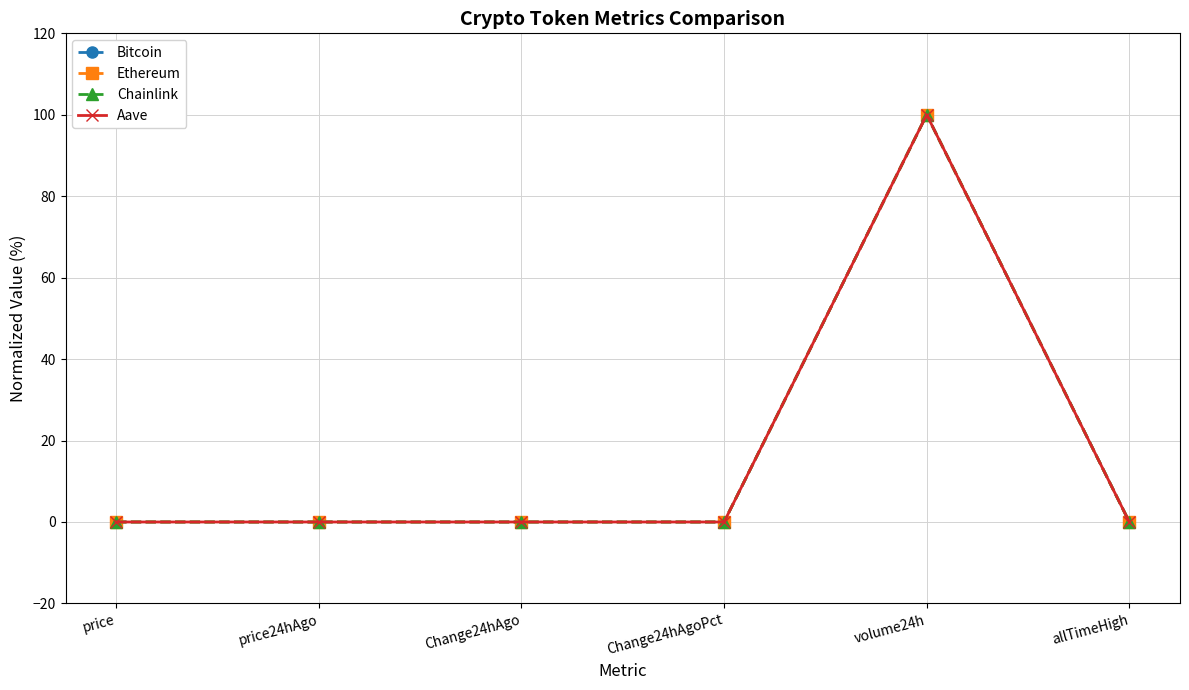

At which category is the sum across all series the highest?

volume24h